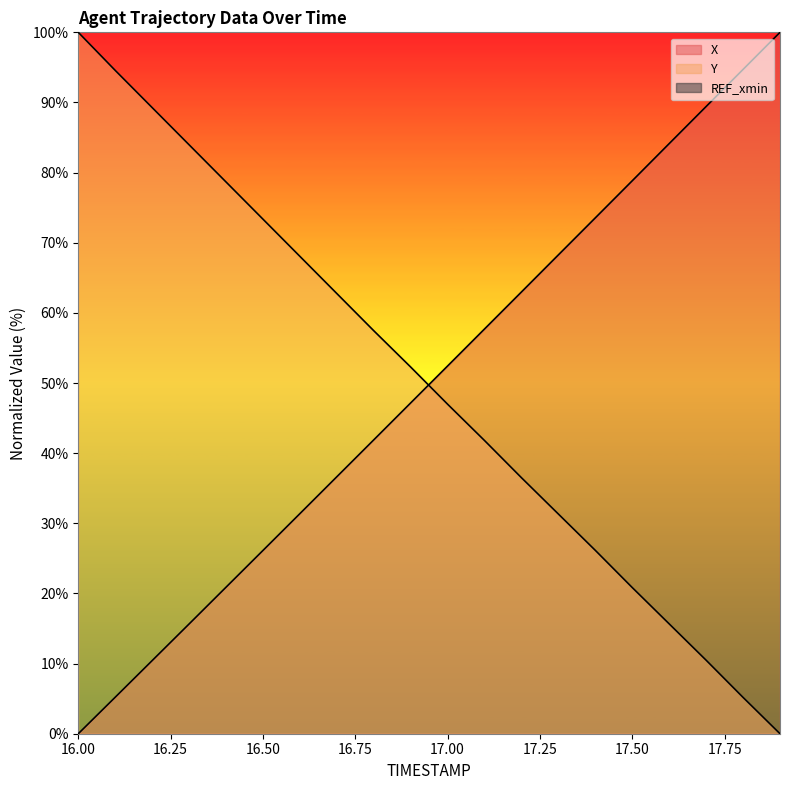

What is the approximate value of X at 17.8?

94.7